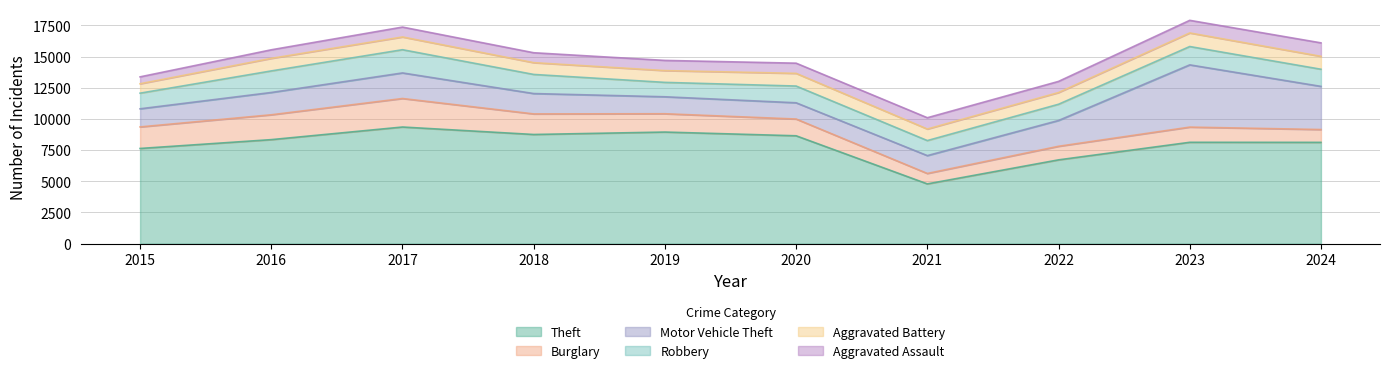

How many data points does each series have?

10